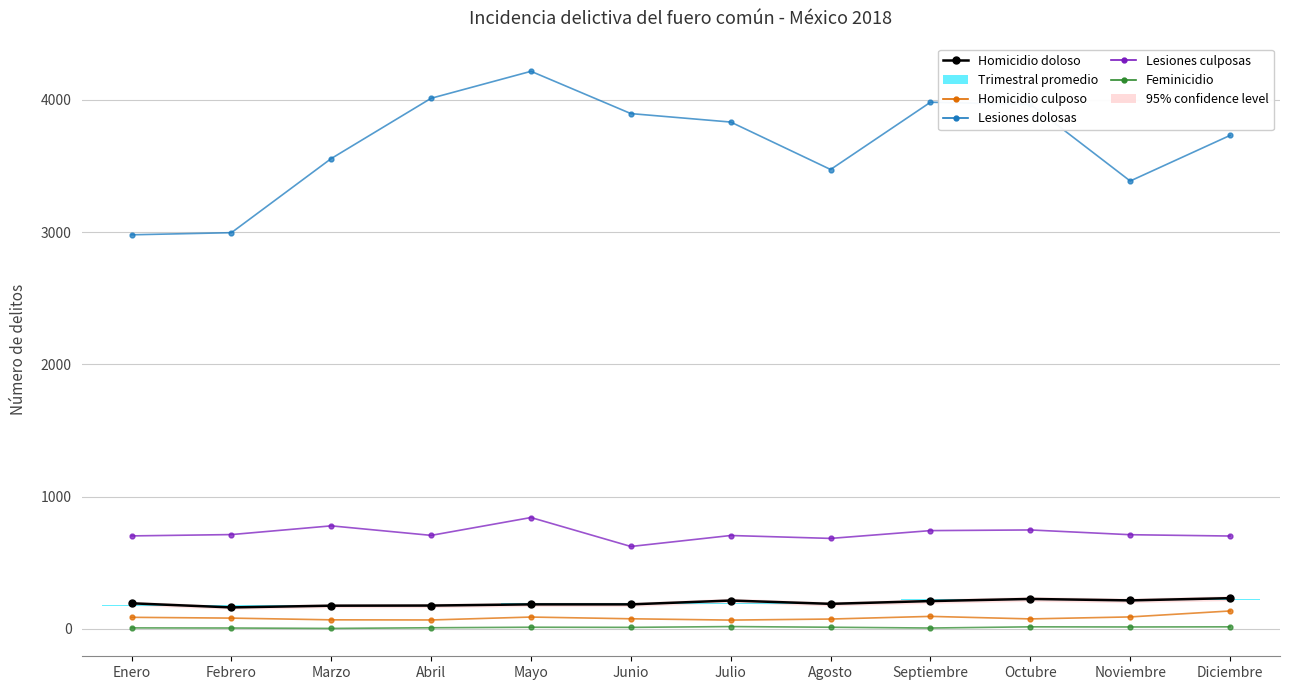

What is the label of the 9th point from the left?

Septiembre